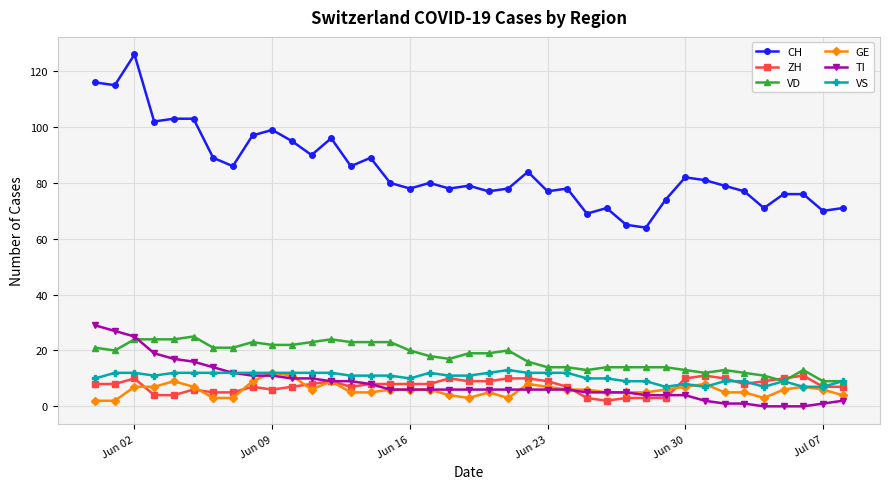

How many categories are shown in the chart?

39